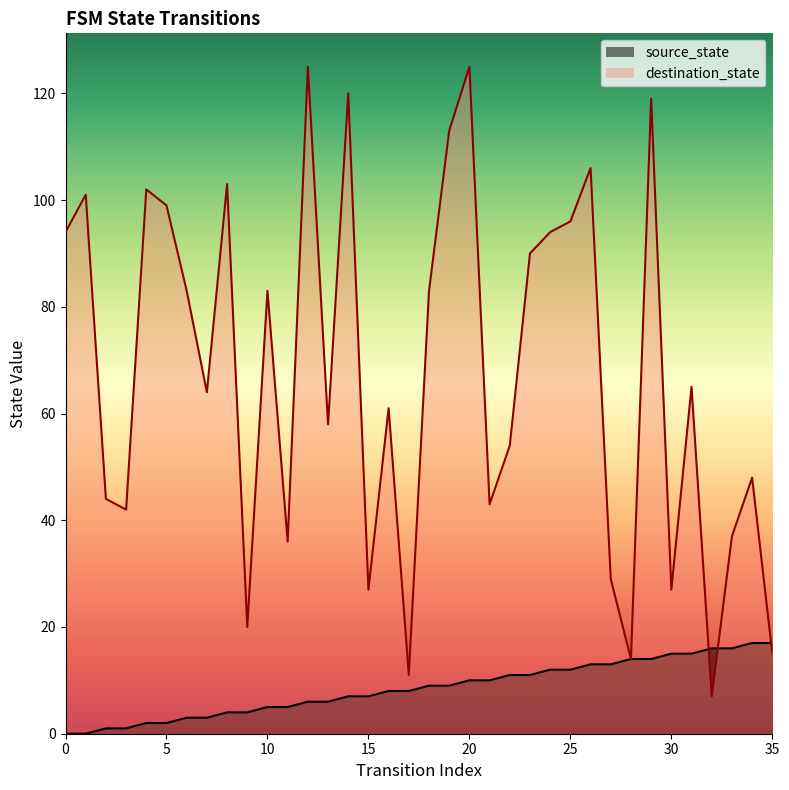

Which has a higher value, 0 or 9?

9